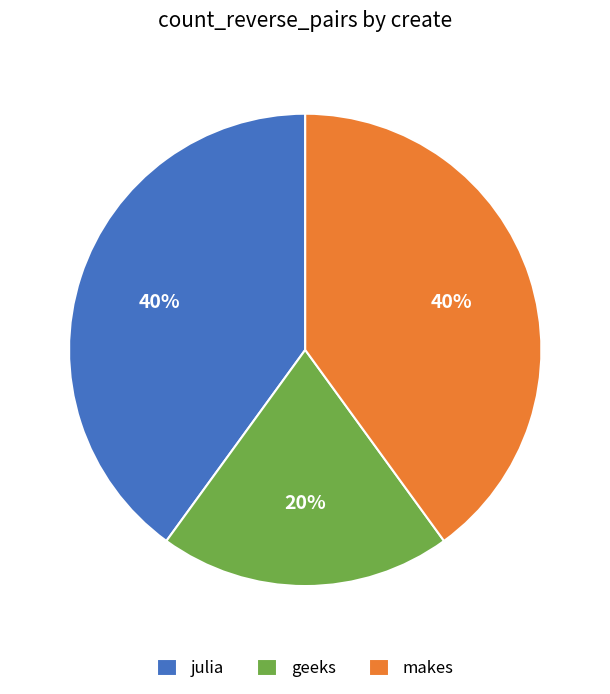

Is it true that makes is 52% of the pie?

False